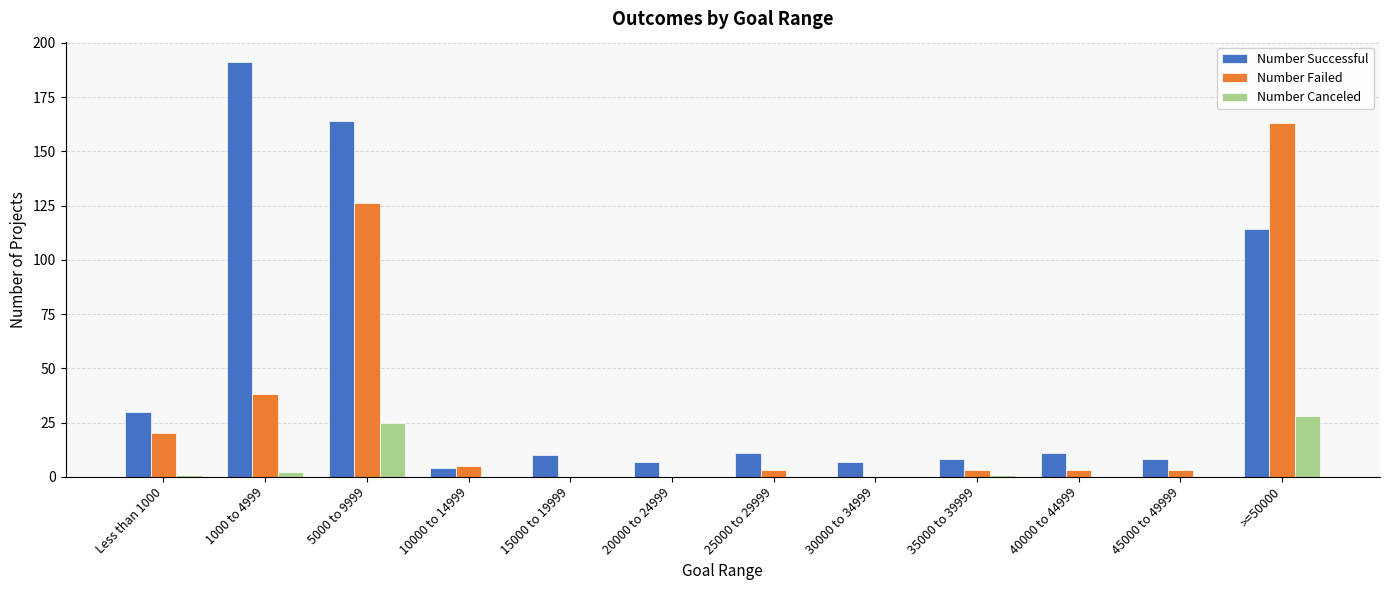

Is the value of Number Failed at 40000 to 44999 greater than the value of Number Successful at >=50000?

No